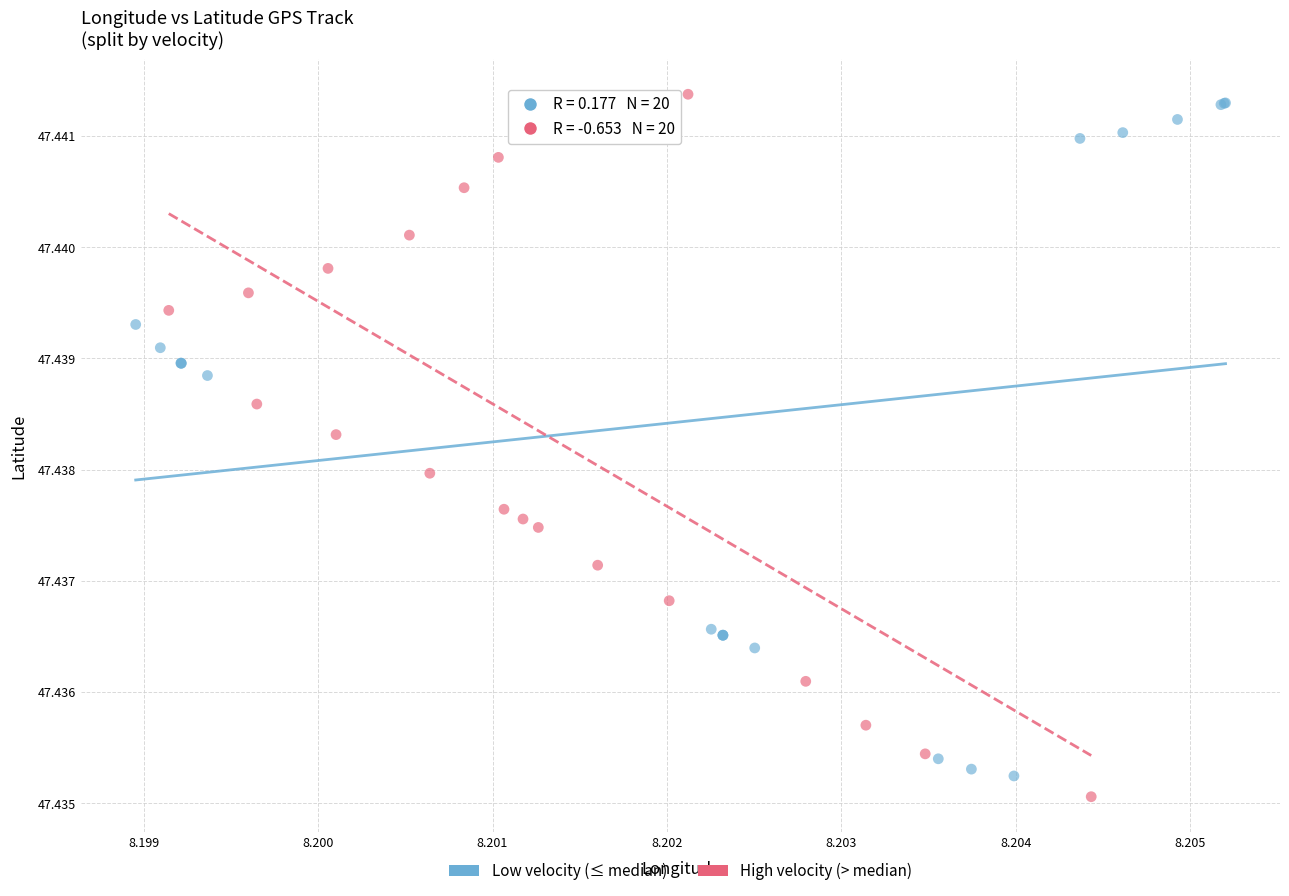

Which series reaches the maximum Y coordinate?

High velocity (> median)